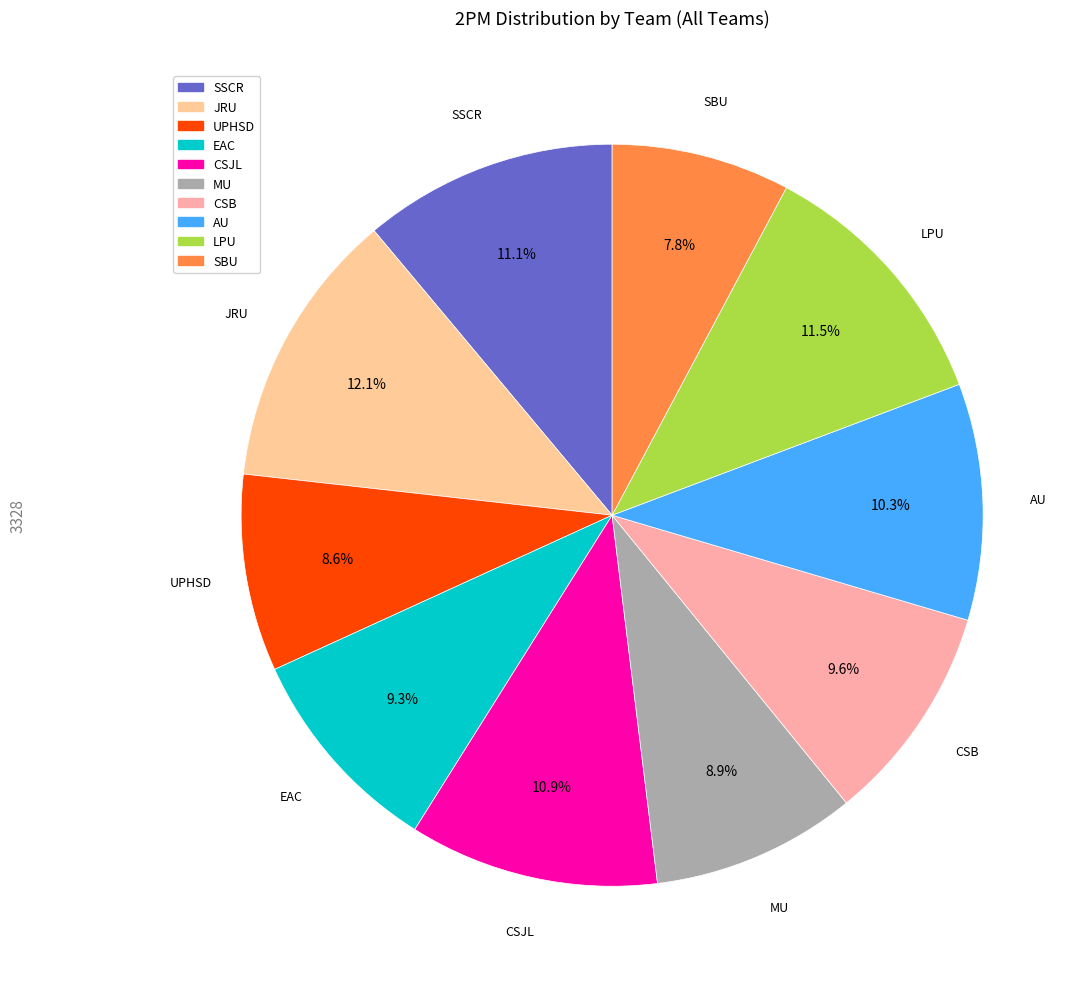

Is there a majority slice in this chart?

No